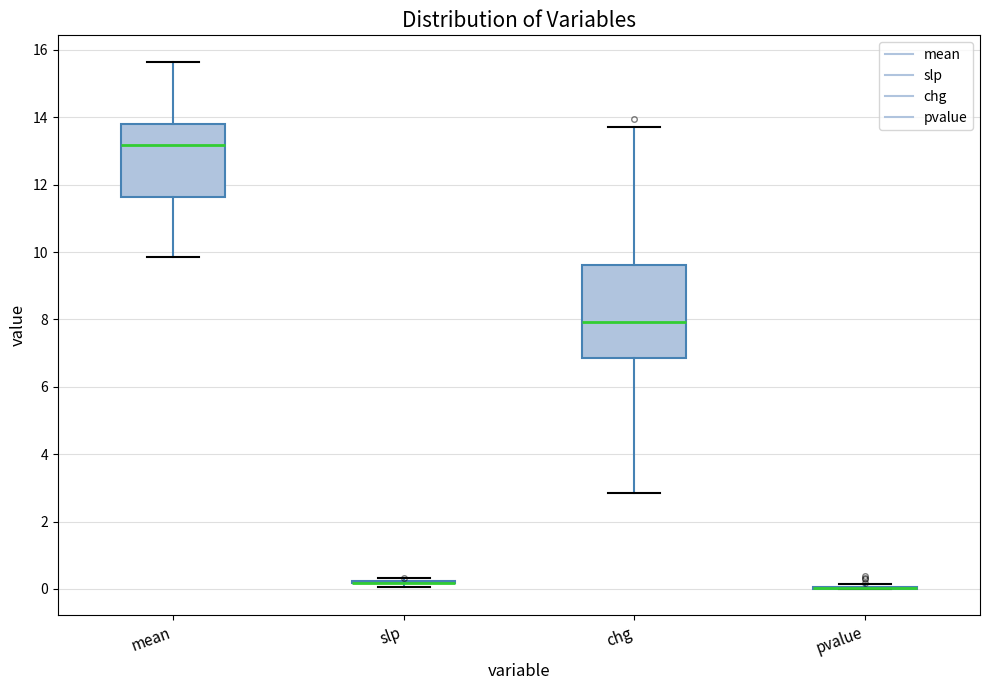

Reading left to right, transcribe this box plot: for each box, give where its median line is, the range the box spans, and where its two whiskers end, as read against the y-axis. The values are not printed on the chart, so give them approximately, as read against the axis.

mean: median 13.2, box 11.6 to 13.8, whiskers 9.8 to 15.6
slp: box collapsed to a line at 0.2, whiskers 0.0 to 0.4
chg: median 8.0, box 6.8 to 9.6, whiskers 2.8 to 13.8
pvalue: box collapsed to a line at 0.0, whiskers 0.0 to 0.2